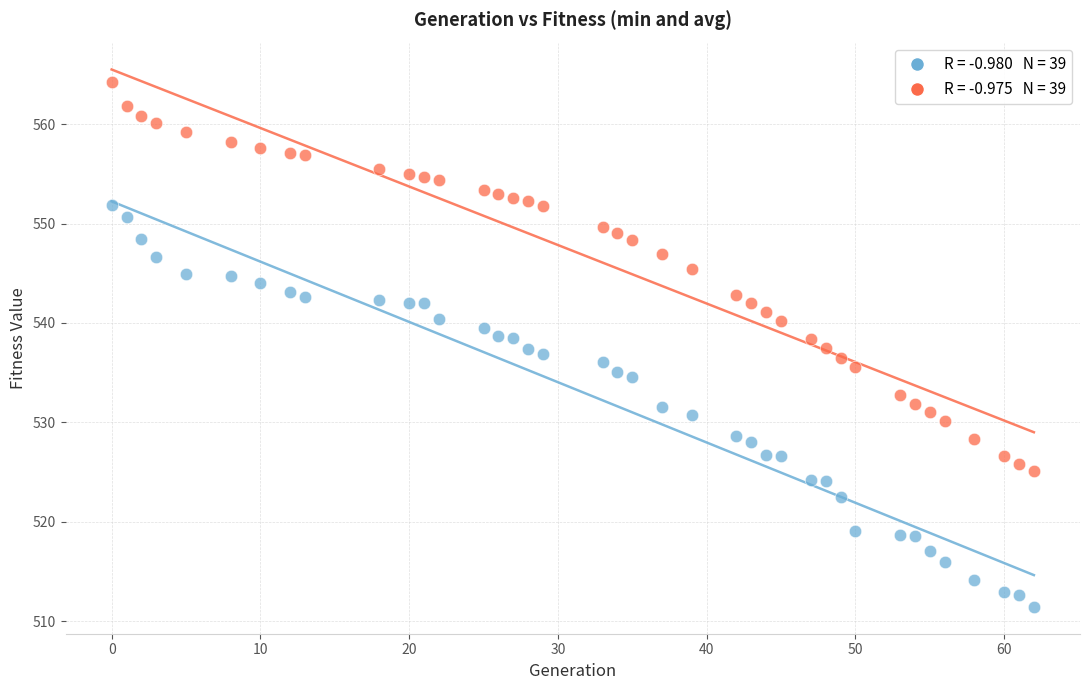

Across all data points, what is the range of Y values (max minus min)?

52.8